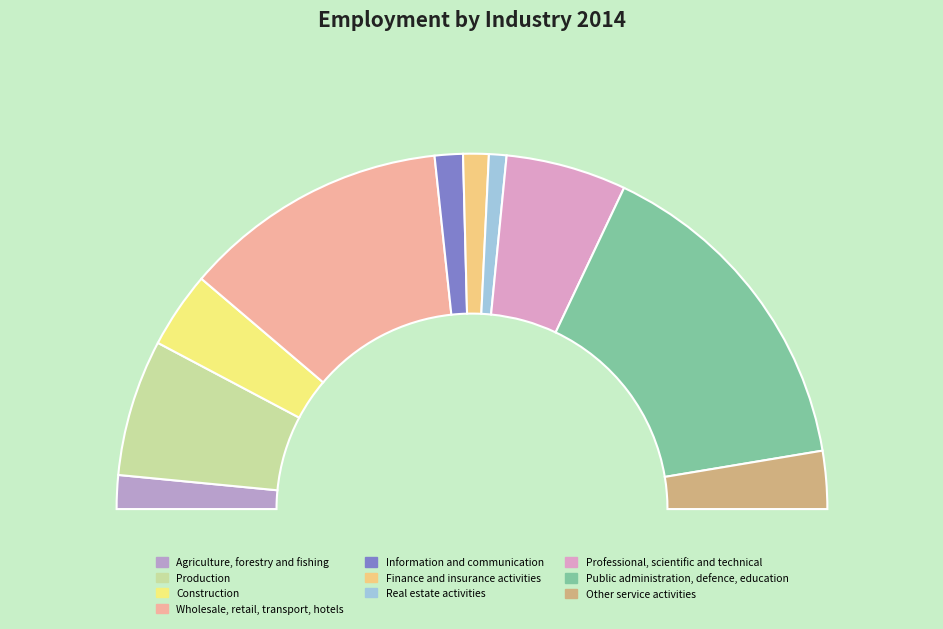

To the nearest percent, what is the average slice percentage?

10%